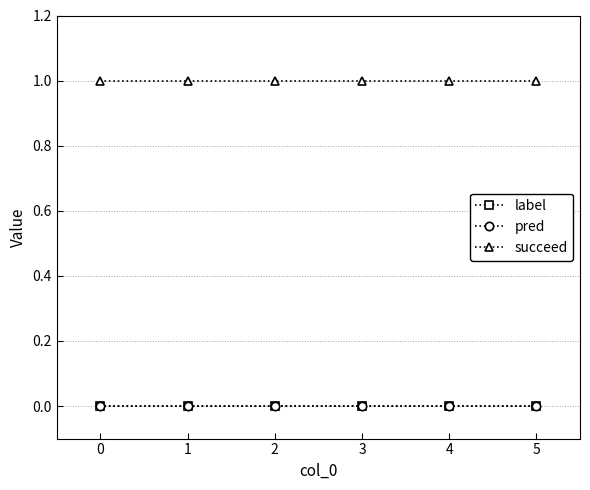

Is this an area chart (filled region under the line)?

No